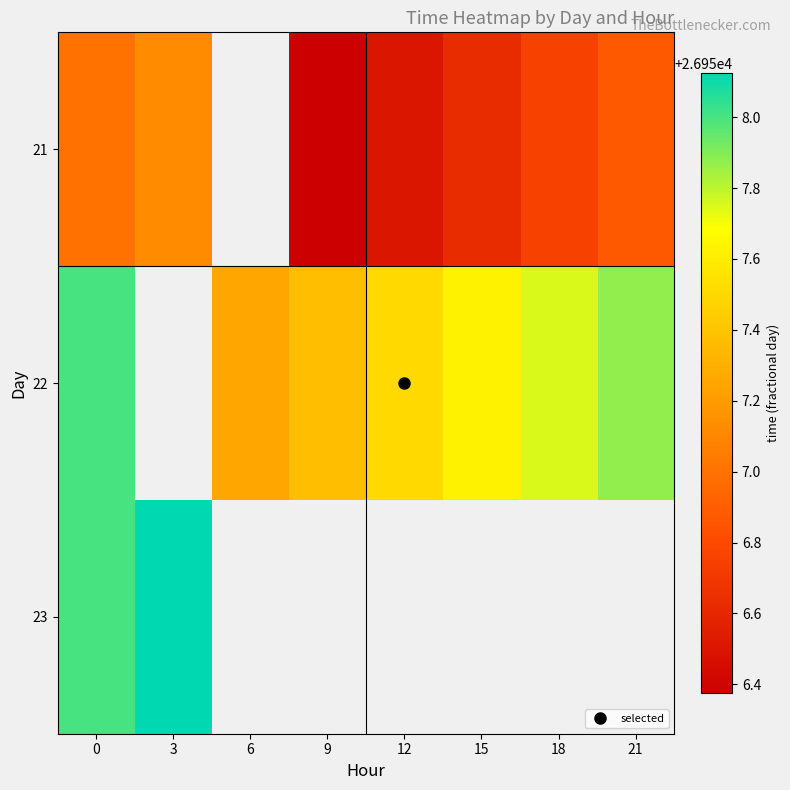

What is the difference between the highest and lowest values at 21?

1.0